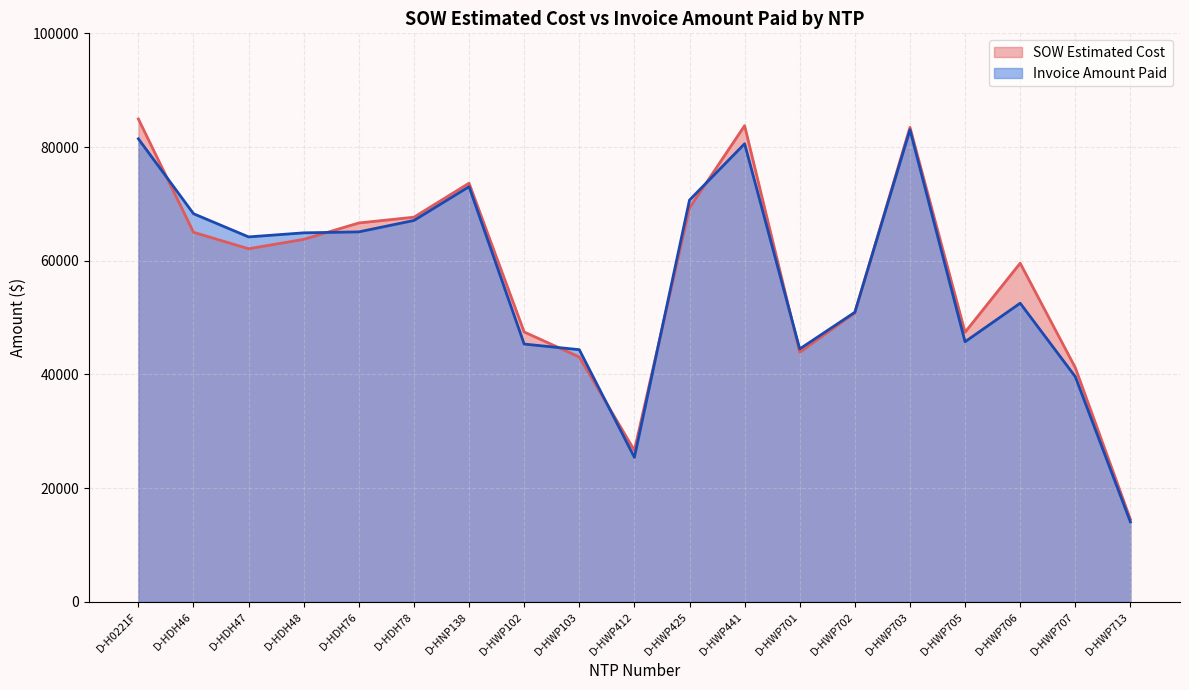

Which series has the widest spread of values?

SOW Estimated Cost